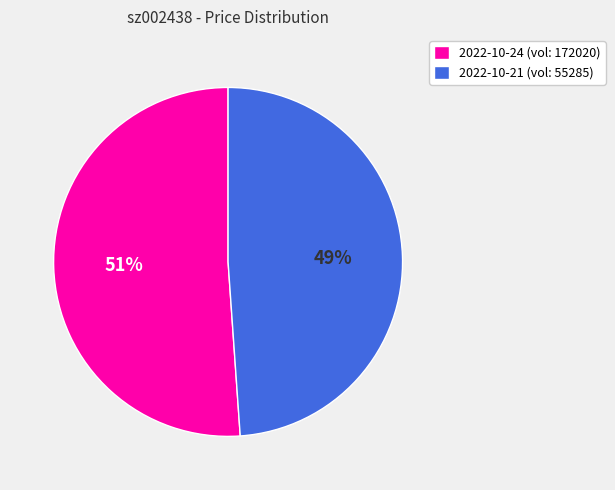

True or false: 2022-10-24 (vol: 172020) accounts for 51% of the total.

True